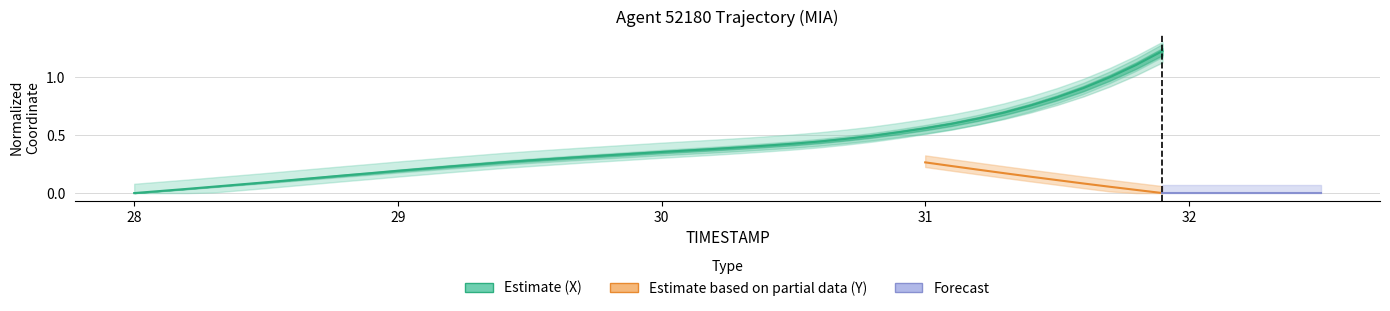

Is this an area chart (filled region under the line)?

No